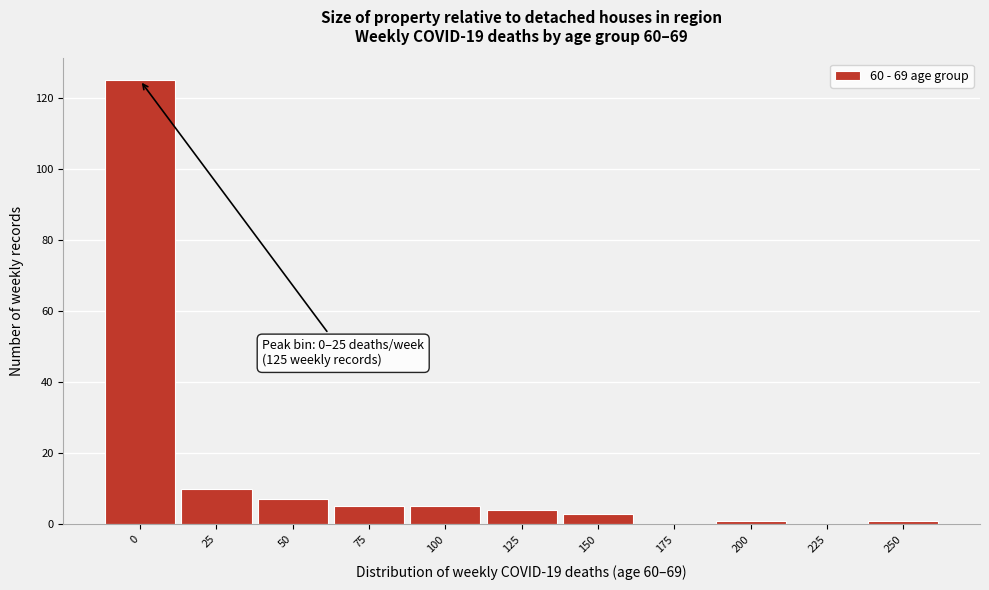

Reading left to right, what are all the values shown in this chart?

0=125	25=10	50=7	75=5	100=5	125=4	150=3	175=0	200=1	225=0	250=1